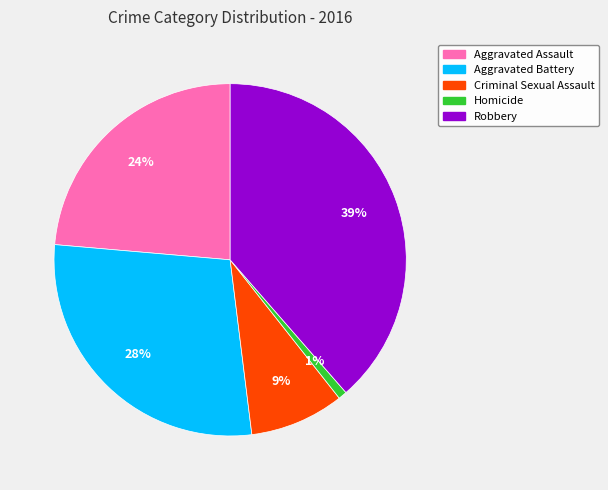

What is the smallest slice in the pie chart?

Homicide